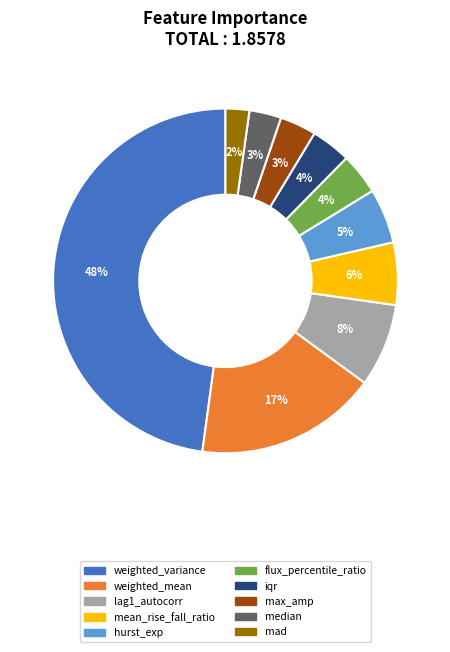

Combined, do median and mean_rise_fall_ratio account for over 50%?

No